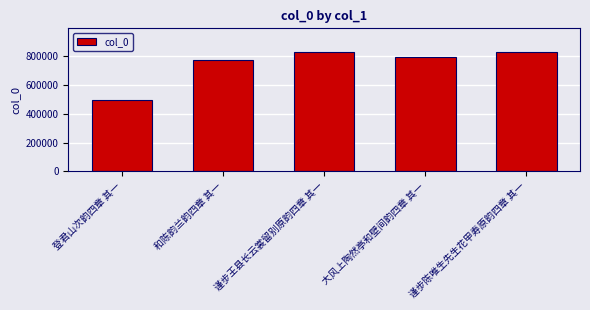

The chart shows a value of 1171911 at 大风上陶然亭和壁间韵四章 其一. True or false?

False